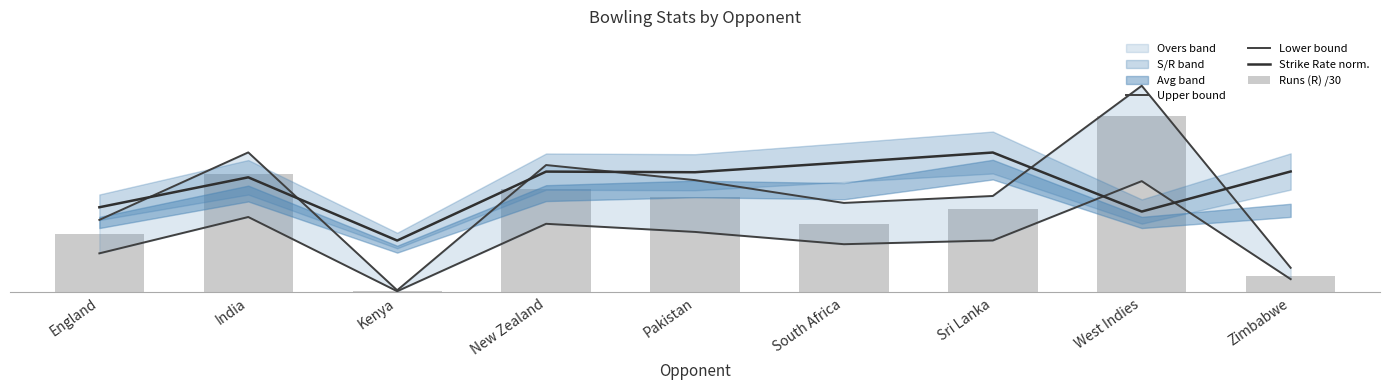

What is the spread (max minus min) of values at Zimbabwe?

24.9